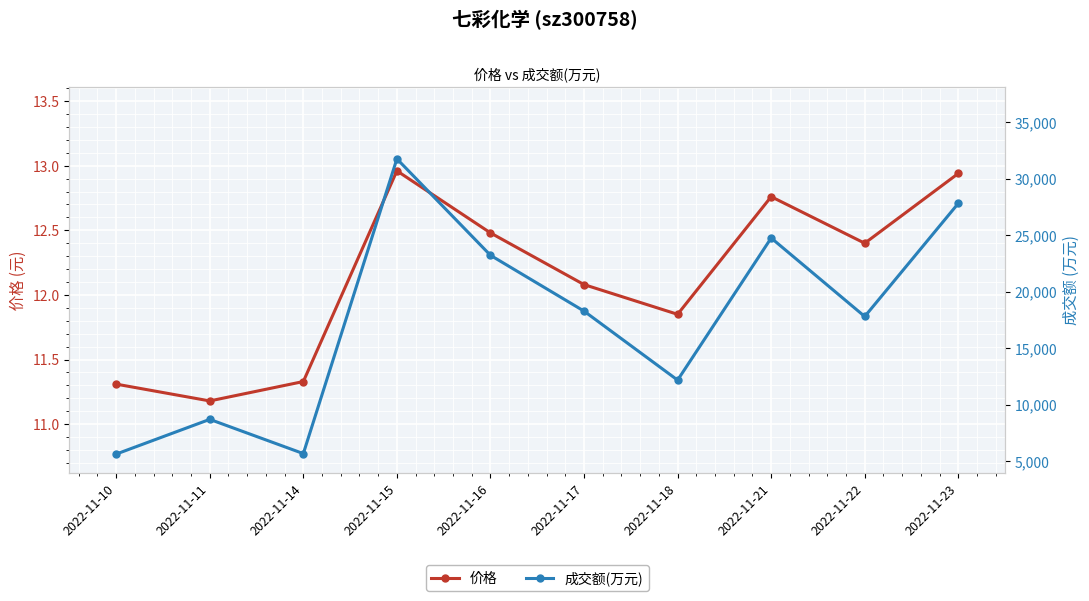

List the labels in order of 成交额(万元) value, smallest first.

2022-11-10, 2022-11-14, 2022-11-11, 2022-11-18, 2022-11-22, 2022-11-17, 2022-11-16, 2022-11-21, 2022-11-23, 2022-11-15